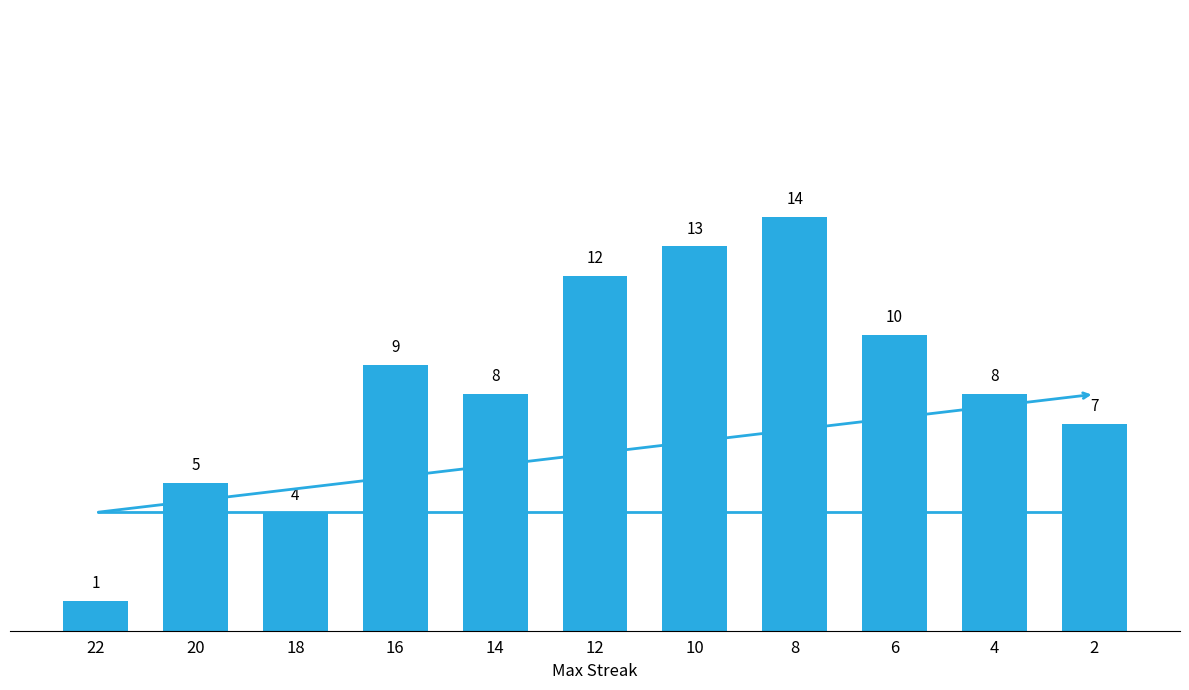

Where does the data first go above 8?

16